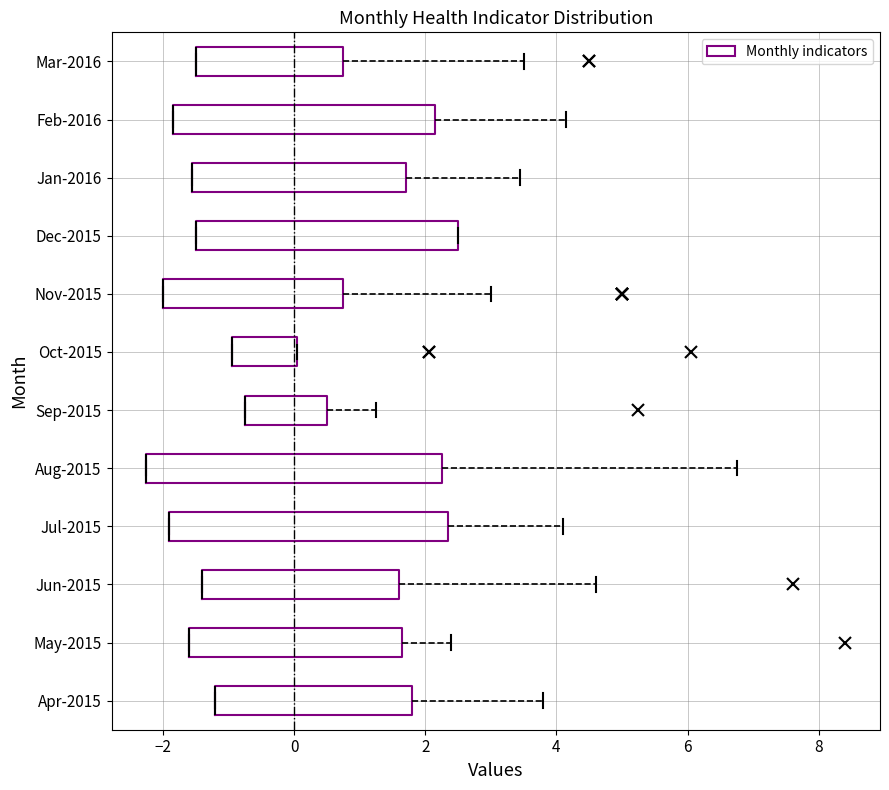

Reading bottom to top, transcribe this box plot: for each box, give where its median line is, the range the box spans, and where its two whiskers end, as read against the x-axis. The values are not printed on the chart, so give them approximately, as read against the axis.

Apr-2015: median -1.2 (drawn on the box's left edge), box -1.2 to 1.8, whiskers -1.2 to 3.8
May-2015: median -1.6 (drawn on the box's left edge), box -1.6 to 1.6, whiskers -1.6 to 2.4
Jun-2015: median -1.4 (drawn on the box's left edge), box -1.4 to 1.6, whiskers -1.4 to 4.6
Jul-2015: median -1.8 (drawn on the box's left edge), box -1.8 to 2.4, whiskers -1.8 to 4.2
Aug-2015: median -2.2 (drawn on the box's left edge), box -2.2 to 2.2, whiskers -2.2 to 6.8
Sep-2015: median -0.8 (drawn on the box's left edge), box -0.8 to 0.6, whiskers -0.8 to 1.2
Oct-2015: median -1.0 (drawn on the box's left edge), box -1.0 to 0.0, whiskers -1.0 to 0.0
Nov-2015: median -2.0 (drawn on the box's left edge), box -2.0 to 0.8, whiskers -2.0 to 3.0
Dec-2015: median -1.4 (drawn on the box's left edge), box -1.4 to 2.6, whiskers -1.4 to 2.6
Jan-2016: median -1.6 (drawn on the box's left edge), box -1.6 to 1.8, whiskers -1.6 to 3.4
Feb-2016: median -1.8 (drawn on the box's left edge), box -1.8 to 2.2, whiskers -1.8 to 4.2
Mar-2016: median -1.4 (drawn on the box's left edge), box -1.4 to 0.8, whiskers -1.4 to 3.6